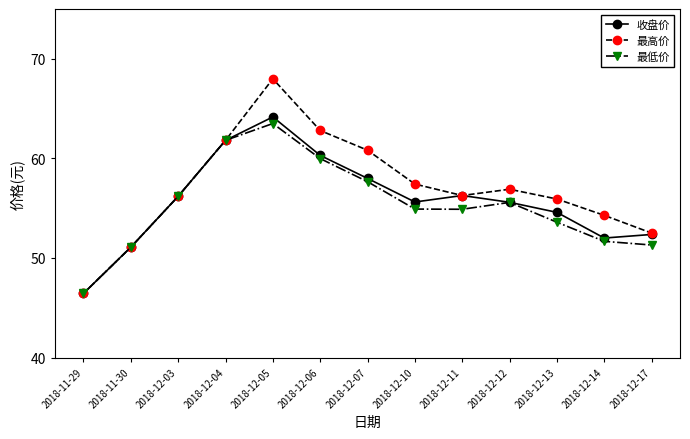

Where is 最低价 nearest to the value 54?

2018-12-13